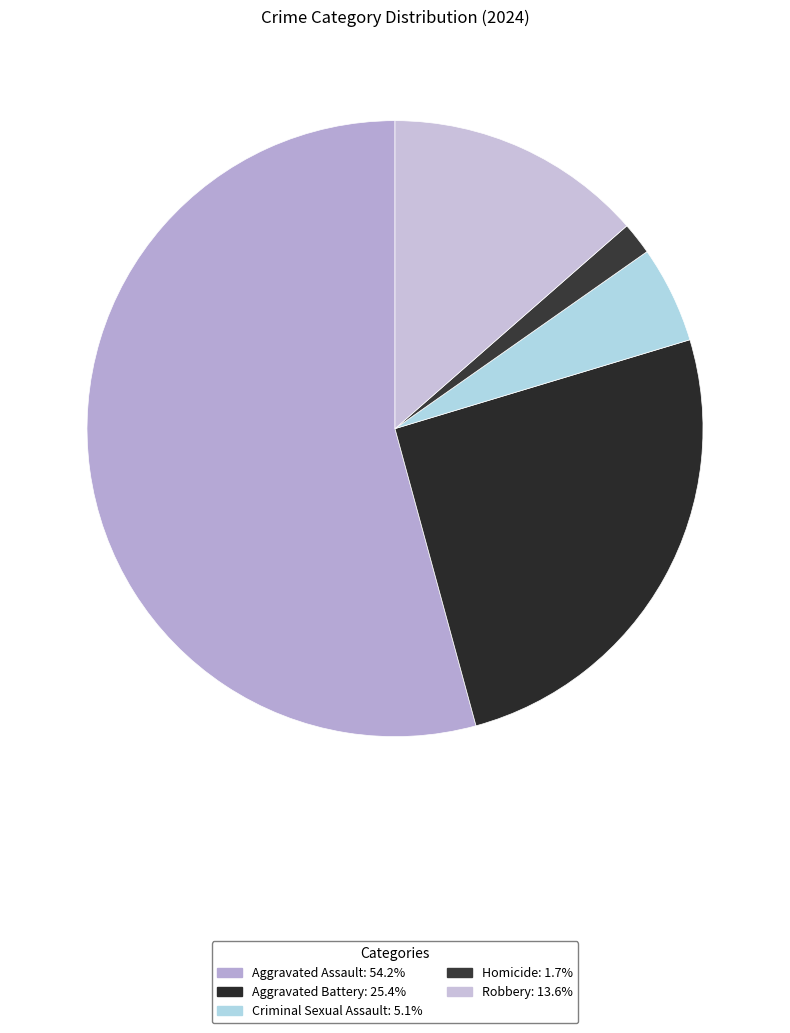

What percentage is the Homicide slice, to the nearest percent?

2%